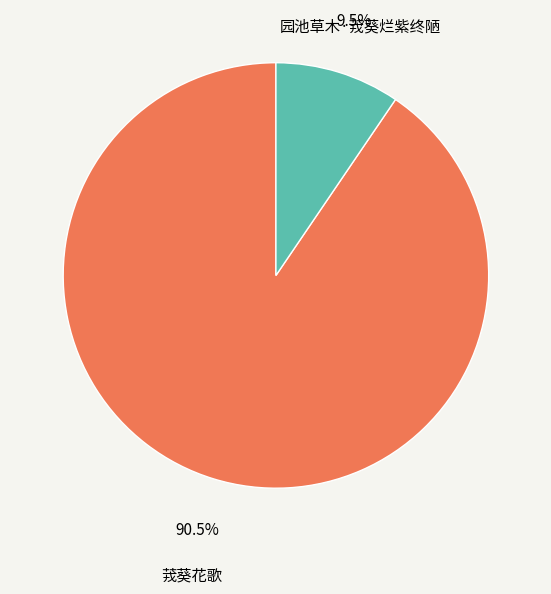

What percentage is NOT represented by 茙葵花歌?

9.5%